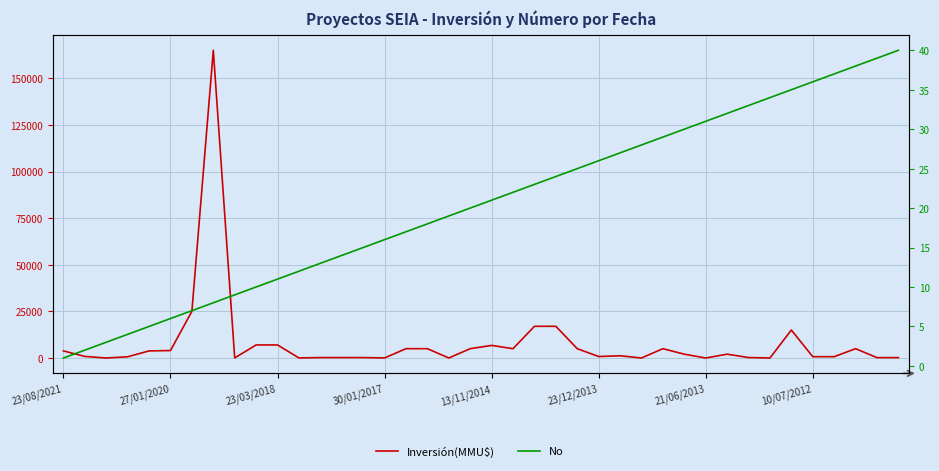

How many values in Inversión(MMU$) are above zero?

37